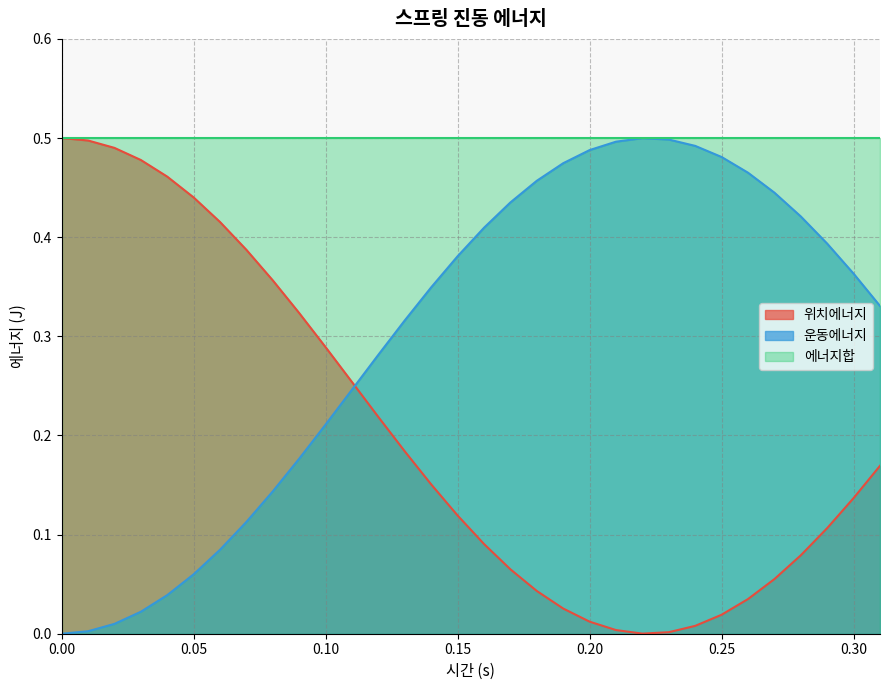

Which series has the largest total across all categories?

에너지합